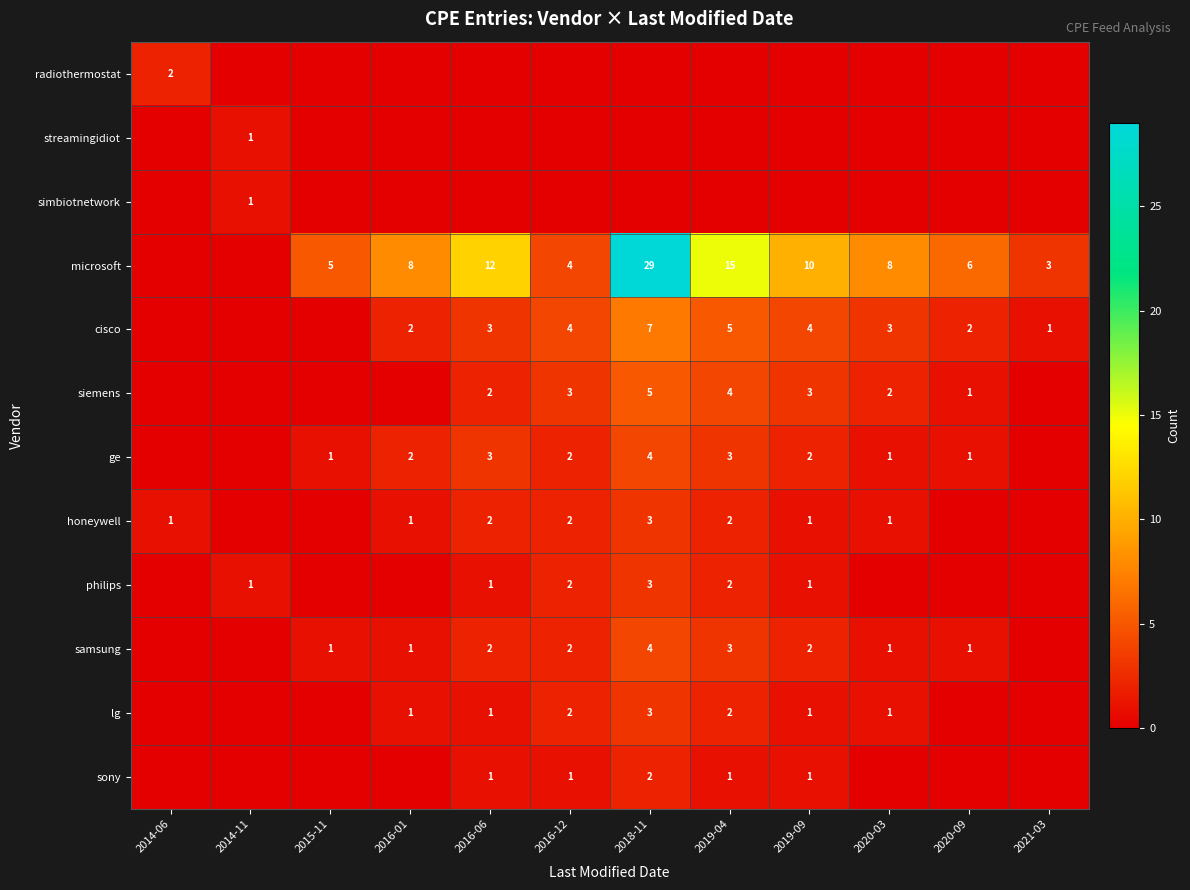

The ge series shows 0 at 2020-03. True or false?

False